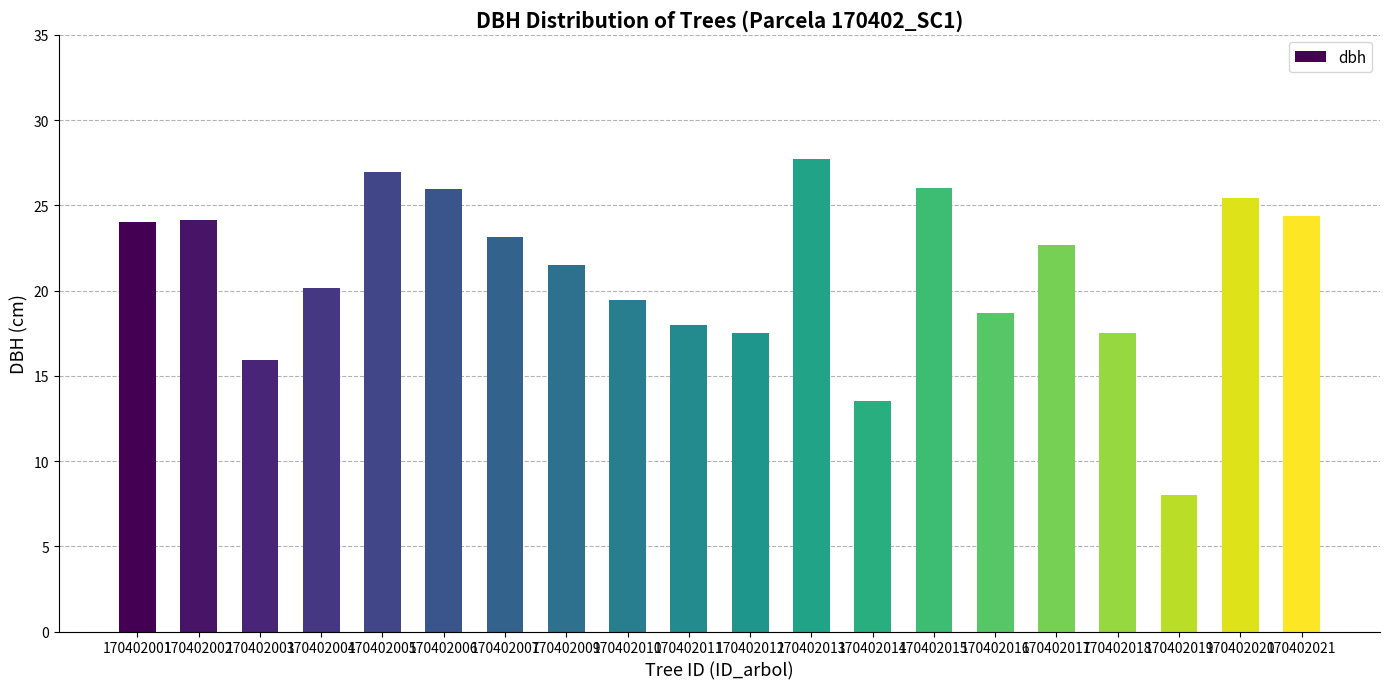

What is the average value?

21.0